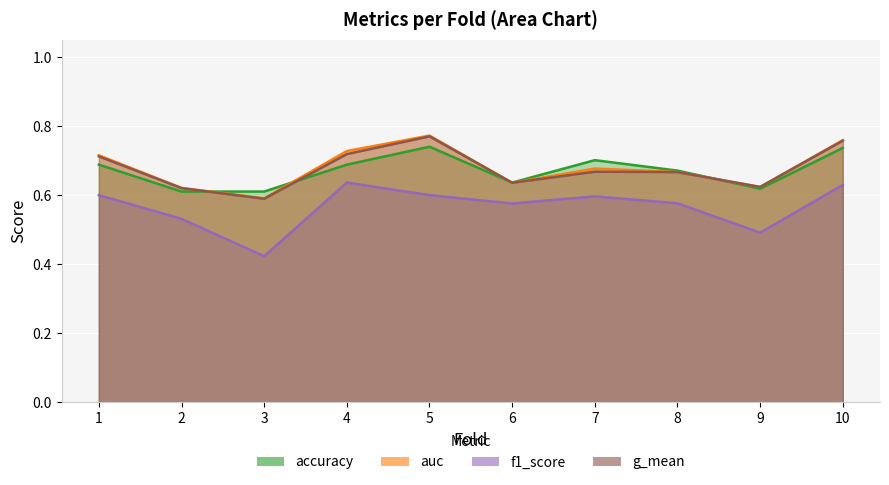

How many categories are shown in the chart?

10